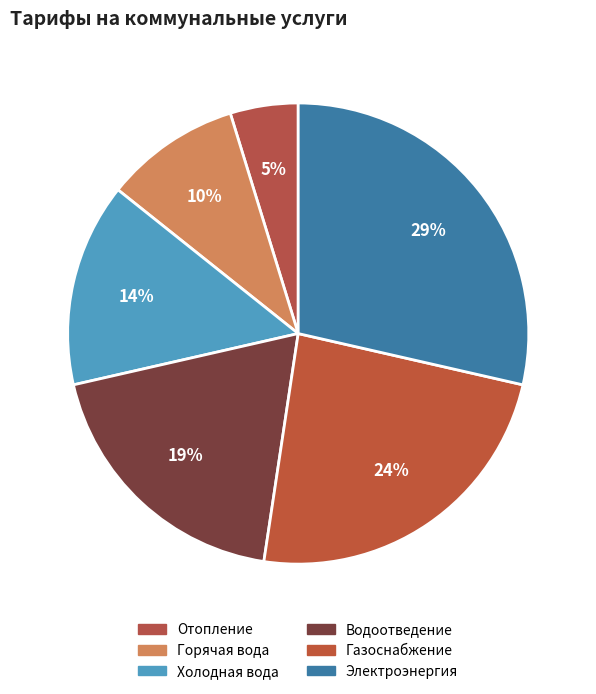

To the nearest percent, what is the combined percentage of Водоотведение and Электроэнергия?

48%